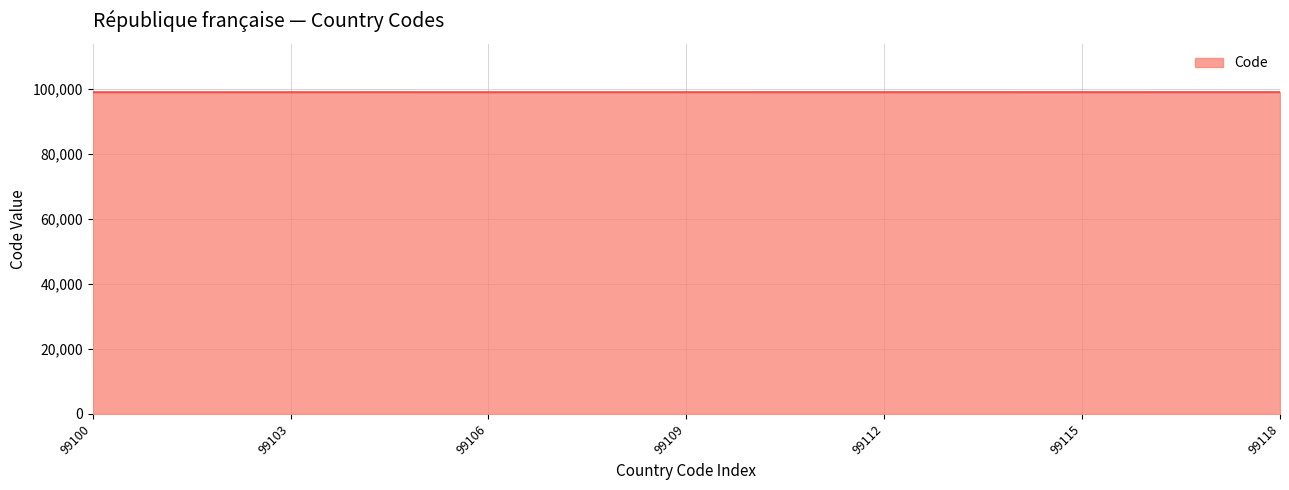

What is the smallest value displayed?

99100